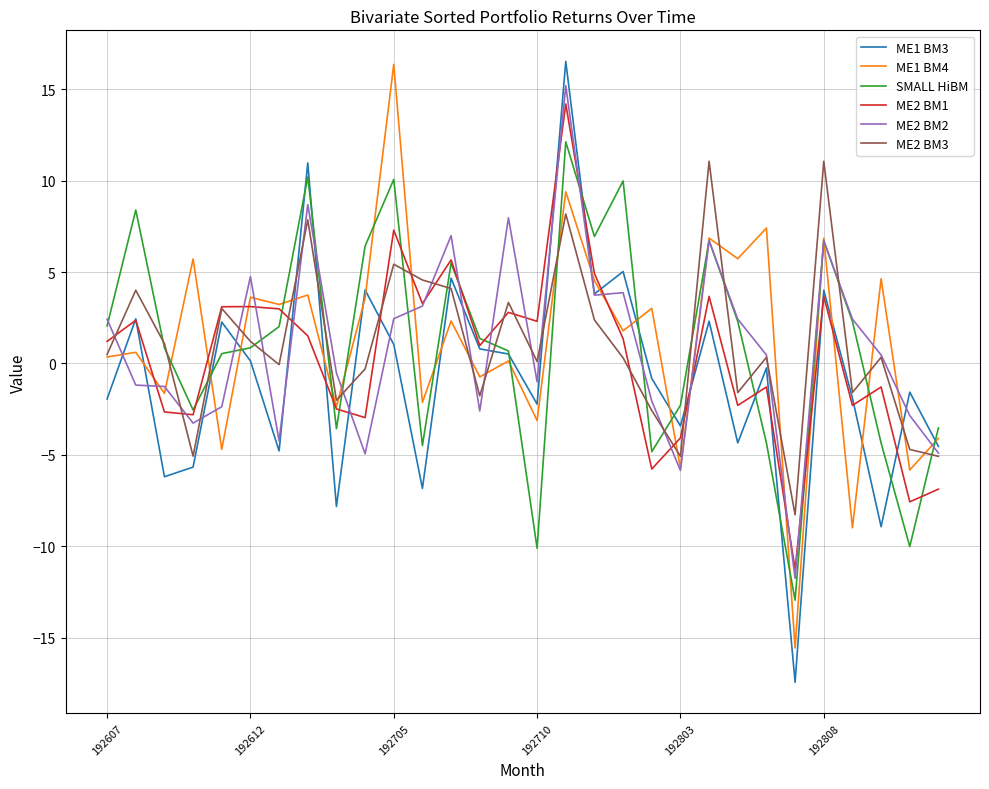

What is the maximum value shown in the chart?

16.5